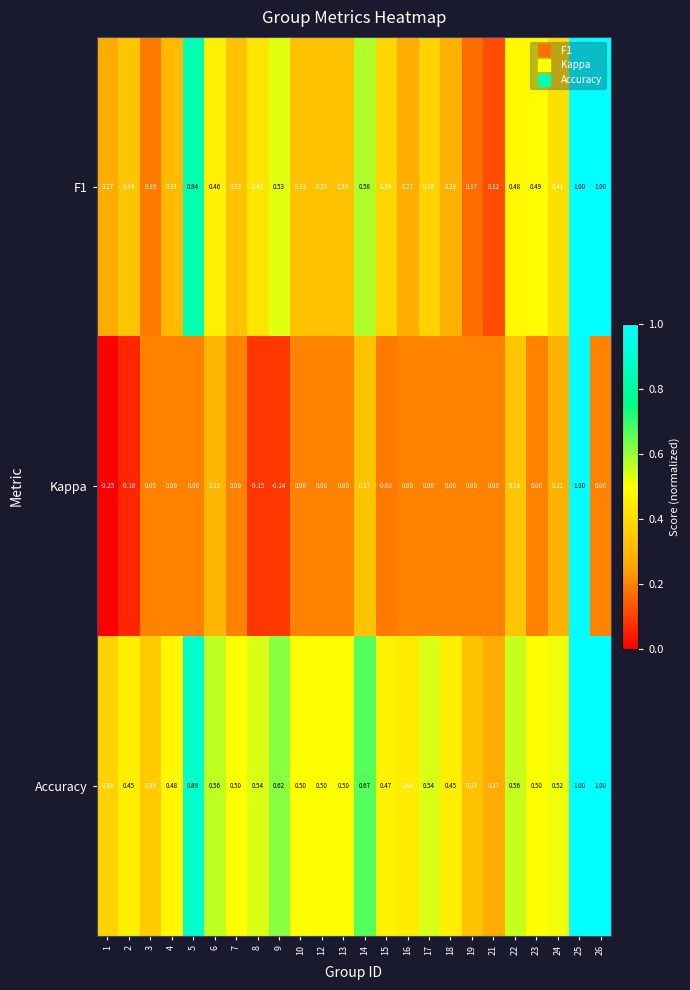

Which series has the widest spread of values?

Kappa